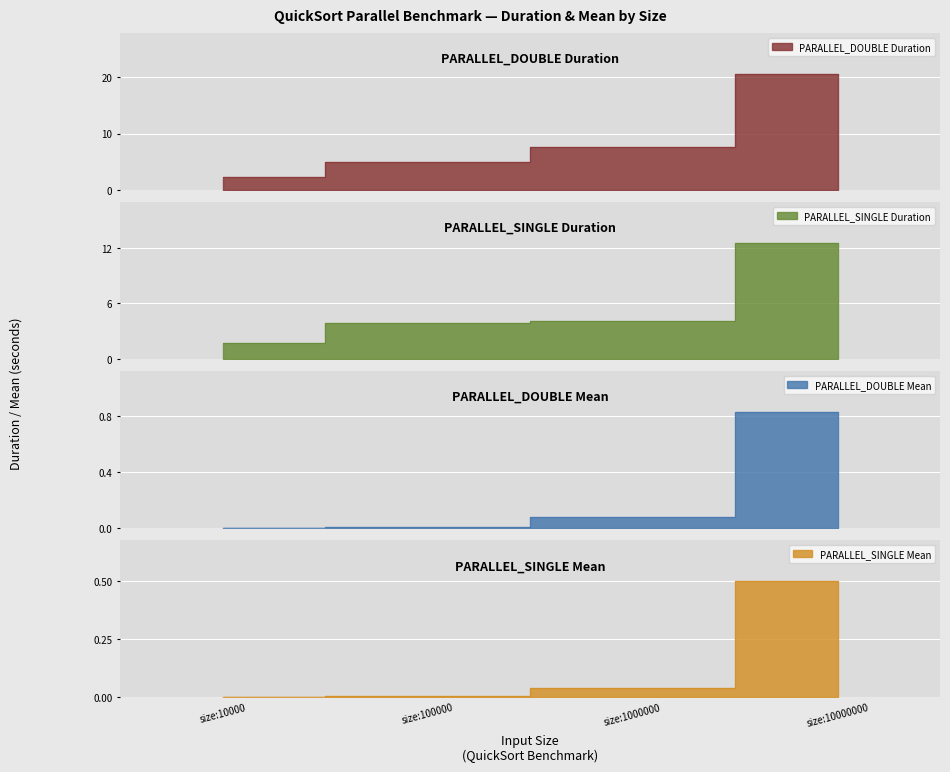

True or false: PARALLEL_DOUBLE has a value of 6.7 at size:10000000.

False